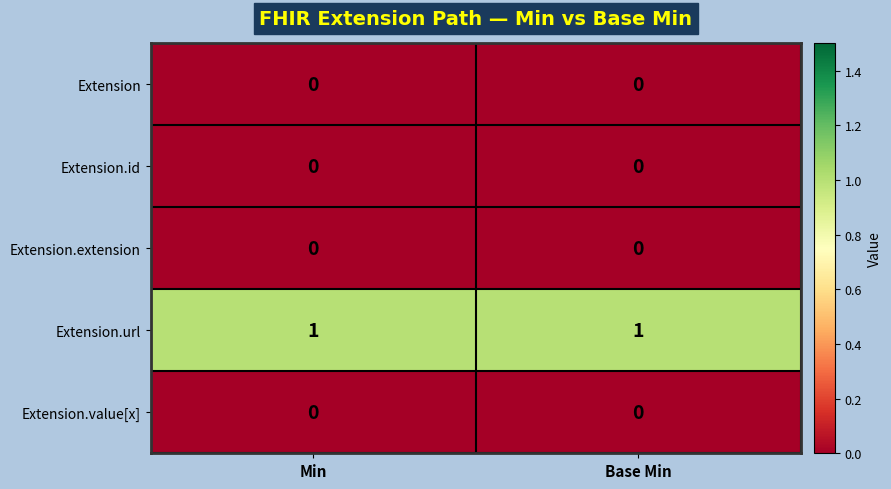

The value of Extension.extension at Base Min is 0. True or false?

True